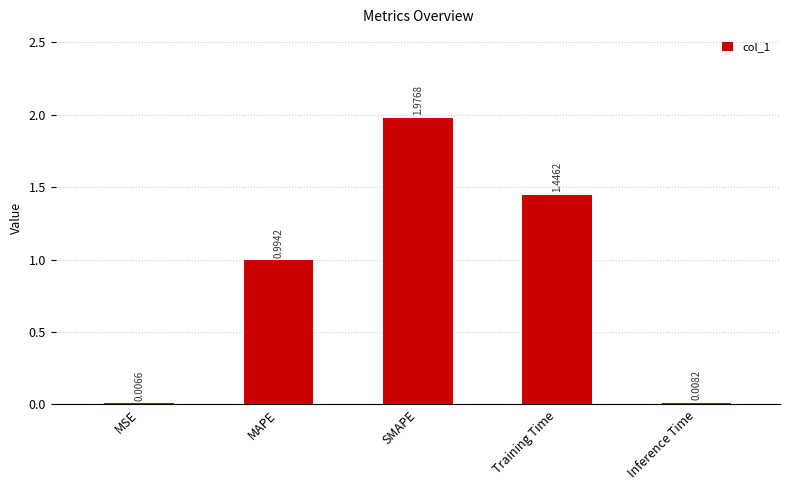

What is the sum of all values?

4.4